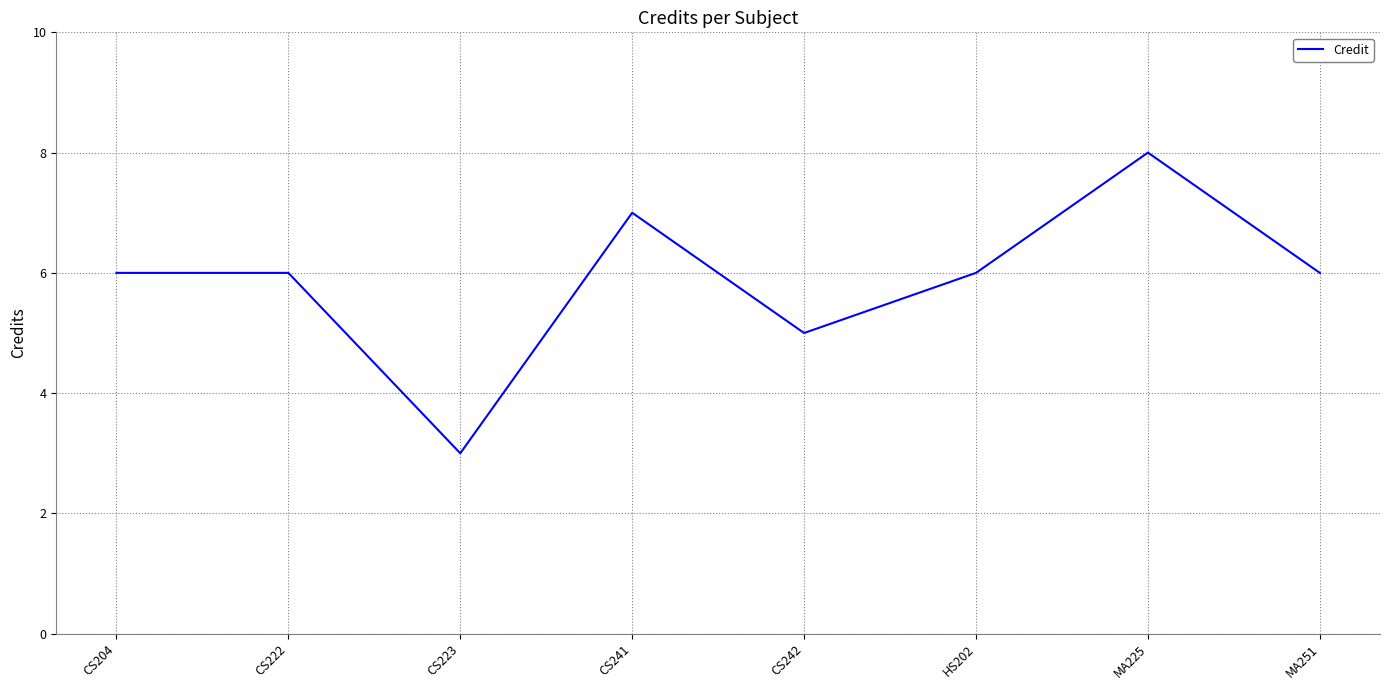

Where is the data nearest to the value 5?

CS242